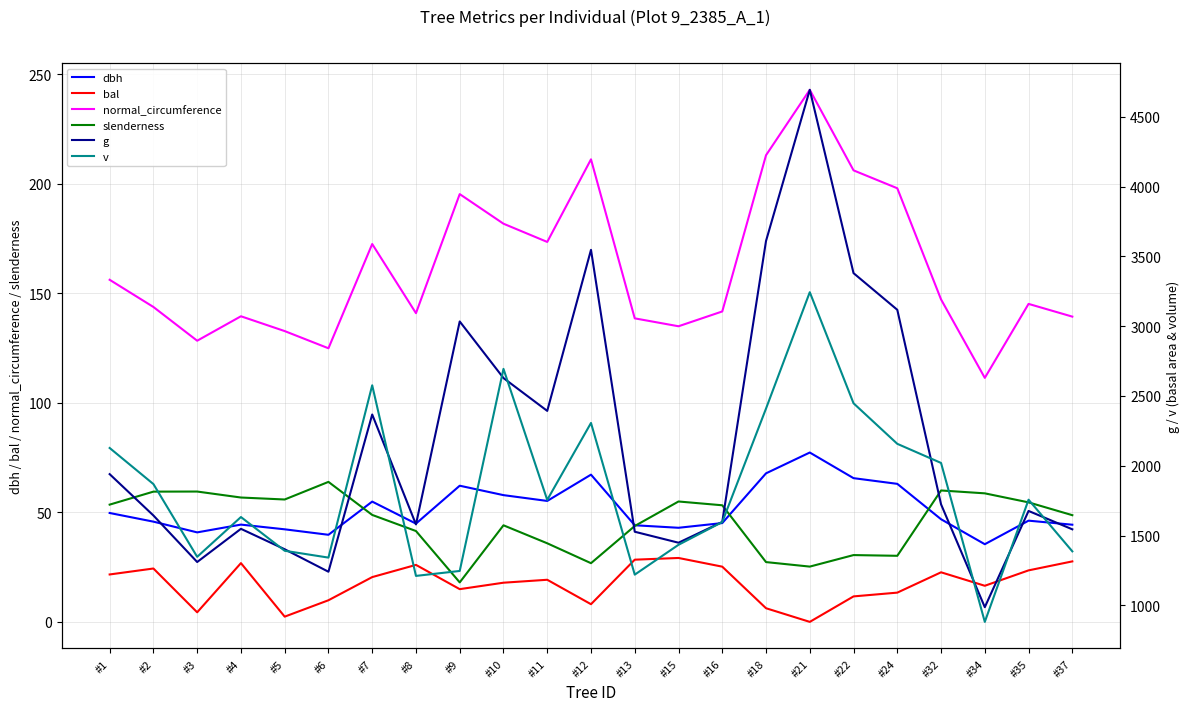

What is the spread (max minus min) of values at #3?

1343.4